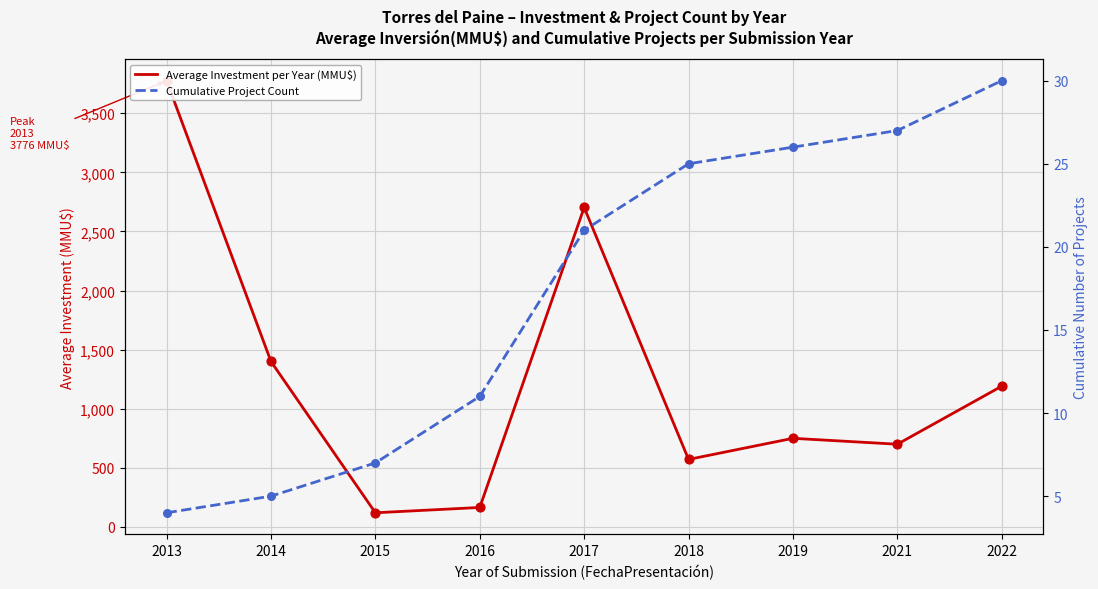

At which category is the sum across all series the highest?

2013